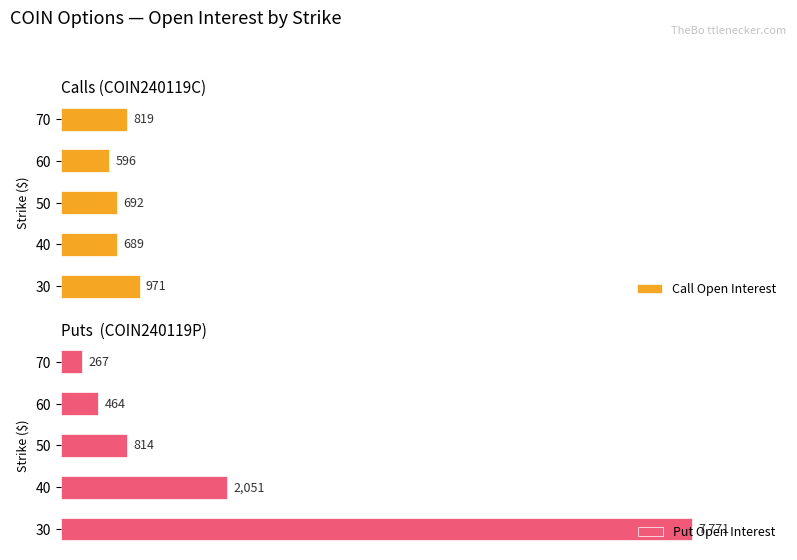

What is the difference between the maximum and minimum values in the Call Open Interest series?

375